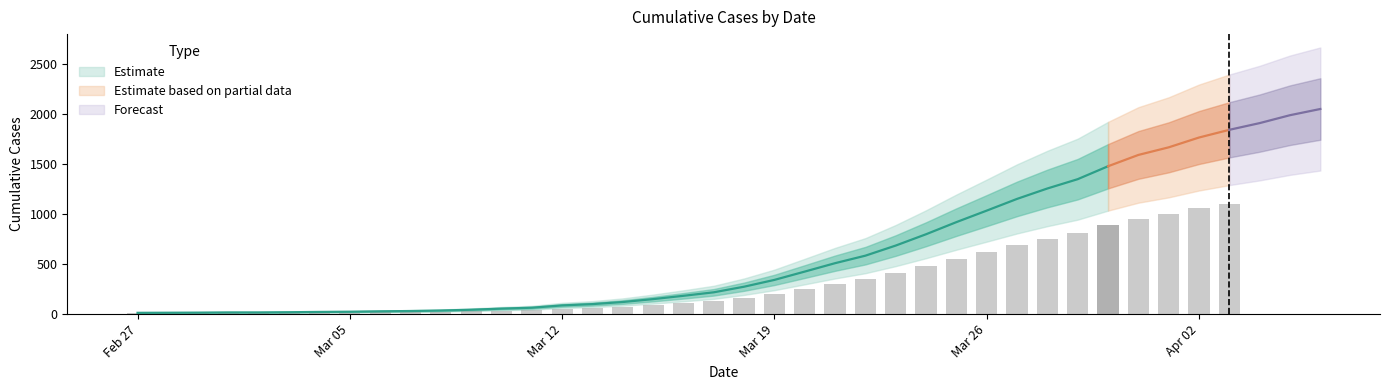

How many data points does each series have?

40